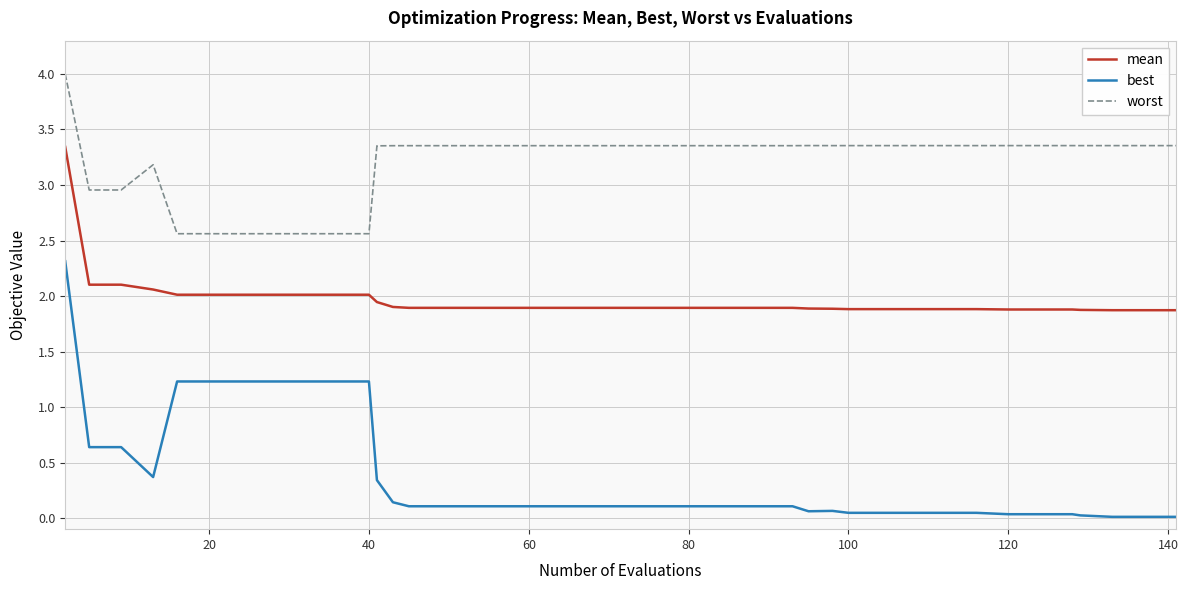

What is the difference between the maximum and minimum values in the worst series?

1.4